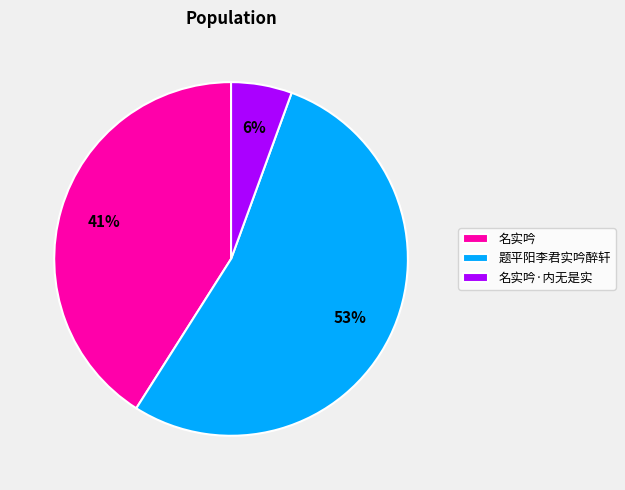

To the nearest percent, what portion does 名实吟·内无是实 represent?

6%